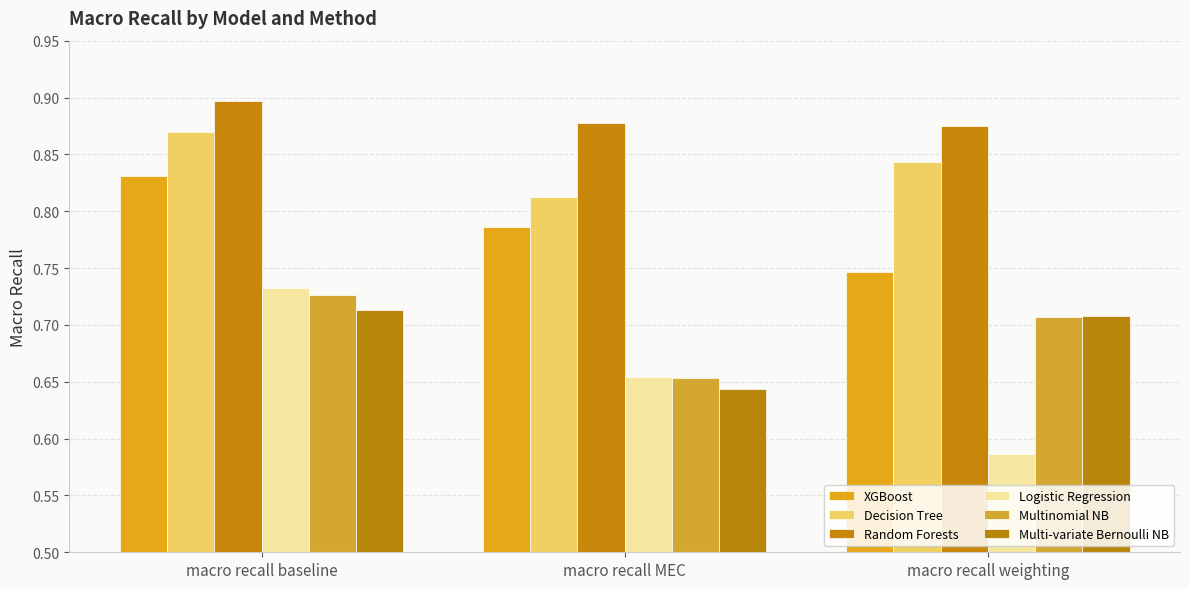

Reading left to right, transcribe all the data shown in this chart.

XGBoost: macro recall baseline=0.8	macro recall MEC=0.8	macro recall weighting=0.7
Decision Tree: macro recall baseline=0.9	macro recall MEC=0.8	macro recall weighting=0.8
Random Forests: macro recall baseline=0.9	macro recall MEC=0.9	macro recall weighting=0.9
Logistic Regression: macro recall baseline=0.7	macro recall MEC=0.7	macro recall weighting=0.6
Multinomial NB: macro recall baseline=0.7	macro recall MEC=0.7	macro recall weighting=0.7
Multi-variate Bernoulli NB: macro recall baseline=0.7	macro recall MEC=0.6	macro recall weighting=0.7